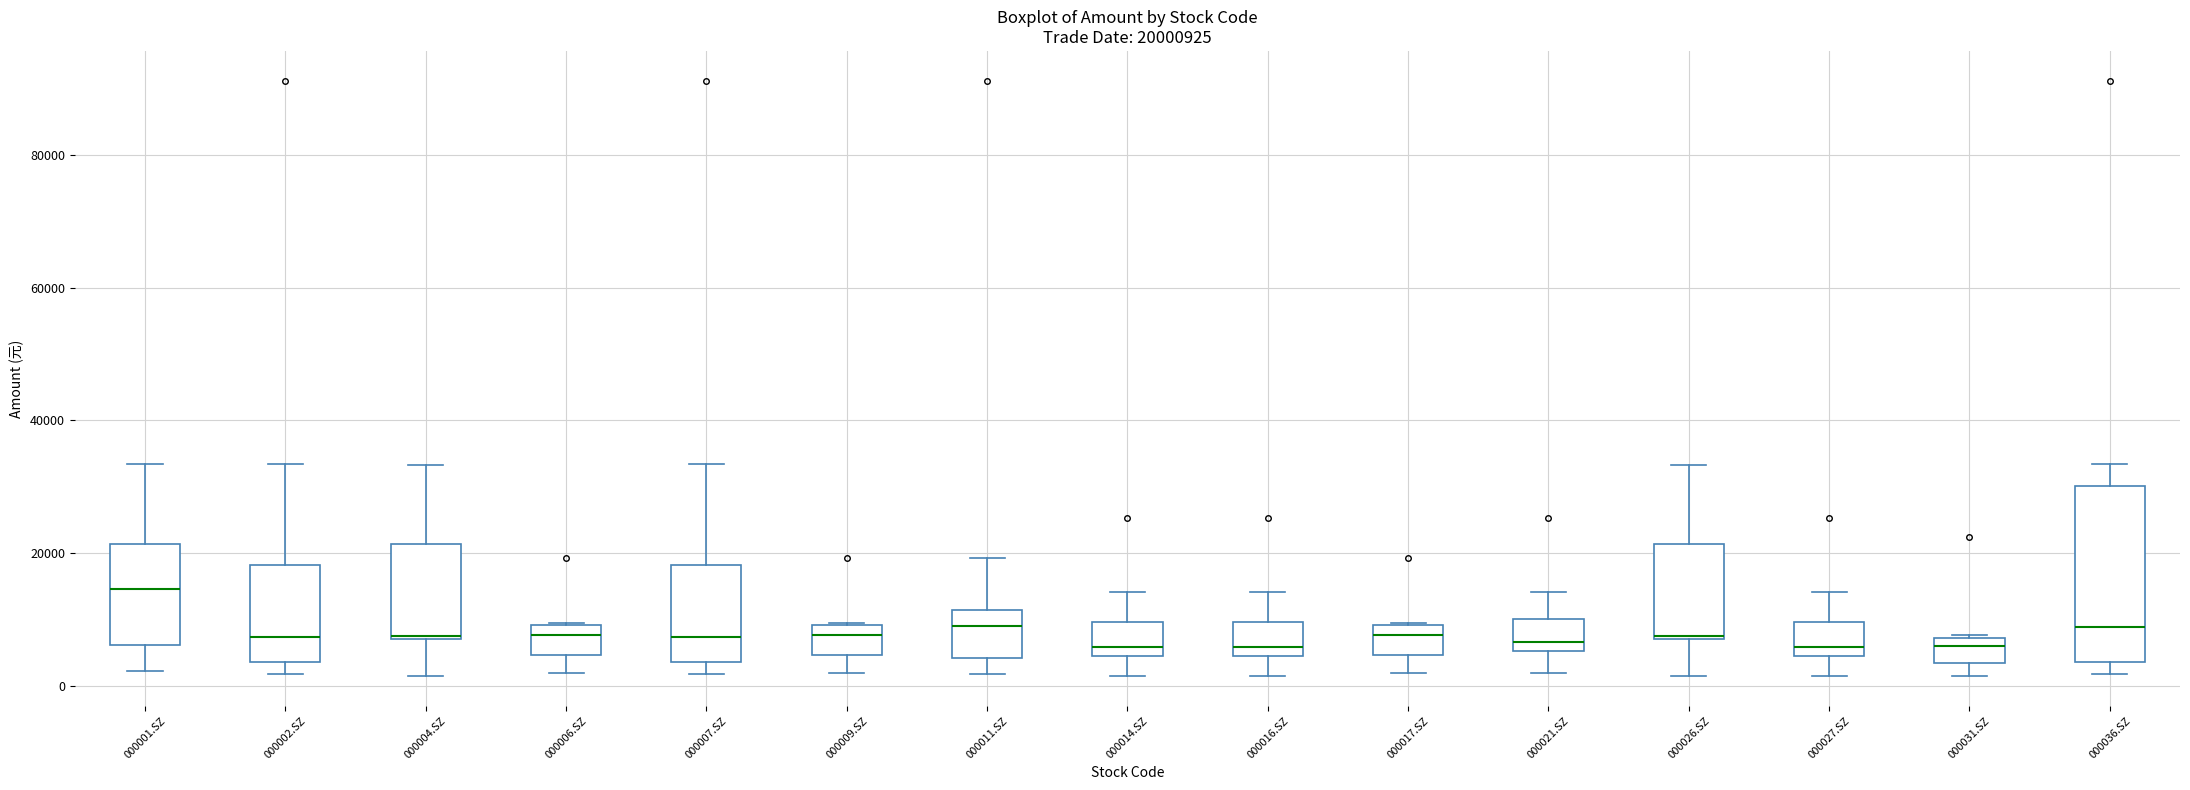

Reading left to right, transcribe this box plot: for each box, give where its median line is, the range the box spans, and where its two whiskers end, as read against the y-axis. The values are not printed on the chart, so give them approximately, as read against the axis.

000001.SZ: median 14000, box 6000 to 22000, whiskers 2000 to 34000
000002.SZ: median 8000, box 4000 to 18000, whiskers 2000 to 34000
000004.SZ: median 8000, box 6000 to 22000, whiskers 2000 to 34000
000006.SZ: median 8000, box 4000 to 10000, whiskers 2000 to 10000
000007.SZ: median 8000, box 4000 to 18000, whiskers 2000 to 34000
000009.SZ: median 8000, box 4000 to 10000, whiskers 2000 to 10000
000011.SZ: median 10000, box 4000 to 12000, whiskers 2000 to 20000
000014.SZ: median 6000, box 4000 to 10000, whiskers 2000 to 14000
000016.SZ: median 6000, box 4000 to 10000, whiskers 2000 to 14000
000017.SZ: median 8000, box 4000 to 10000, whiskers 2000 to 10000
000021.SZ: median 6000 (just above the box's lower edge), box 6000 to 10000, whiskers 2000 to 14000
000026.SZ: median 8000, box 6000 to 22000, whiskers 2000 to 34000
000027.SZ: median 6000, box 4000 to 10000, whiskers 2000 to 14000
000031.SZ: median 6000, box 4000 to 8000, whiskers 2000 to 8000
000036.SZ: median 8000, box 4000 to 30000, whiskers 2000 to 34000